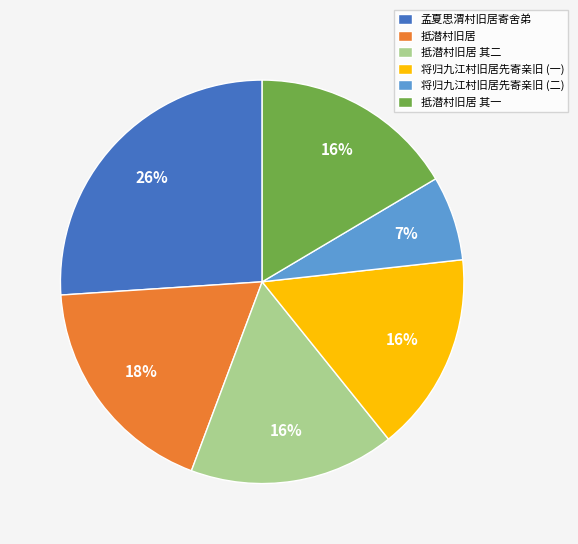

How many segments does this pie chart have?

6